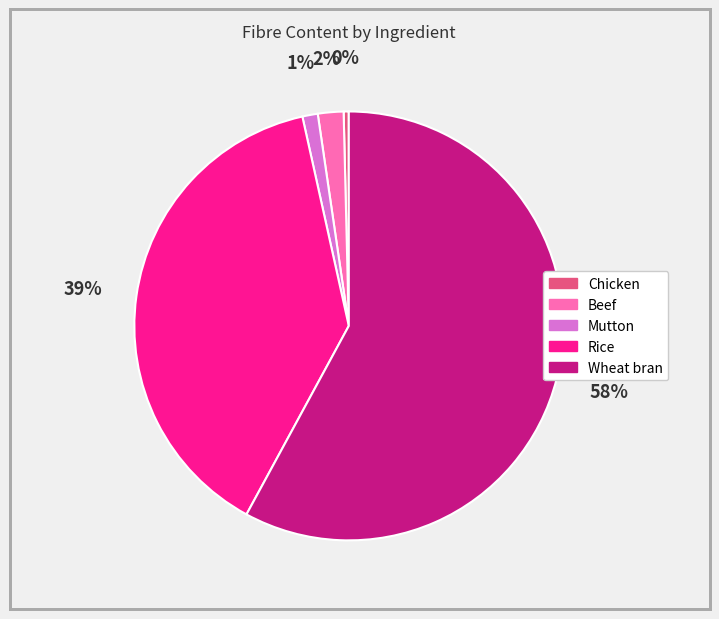

How many slices are in this pie chart?

5